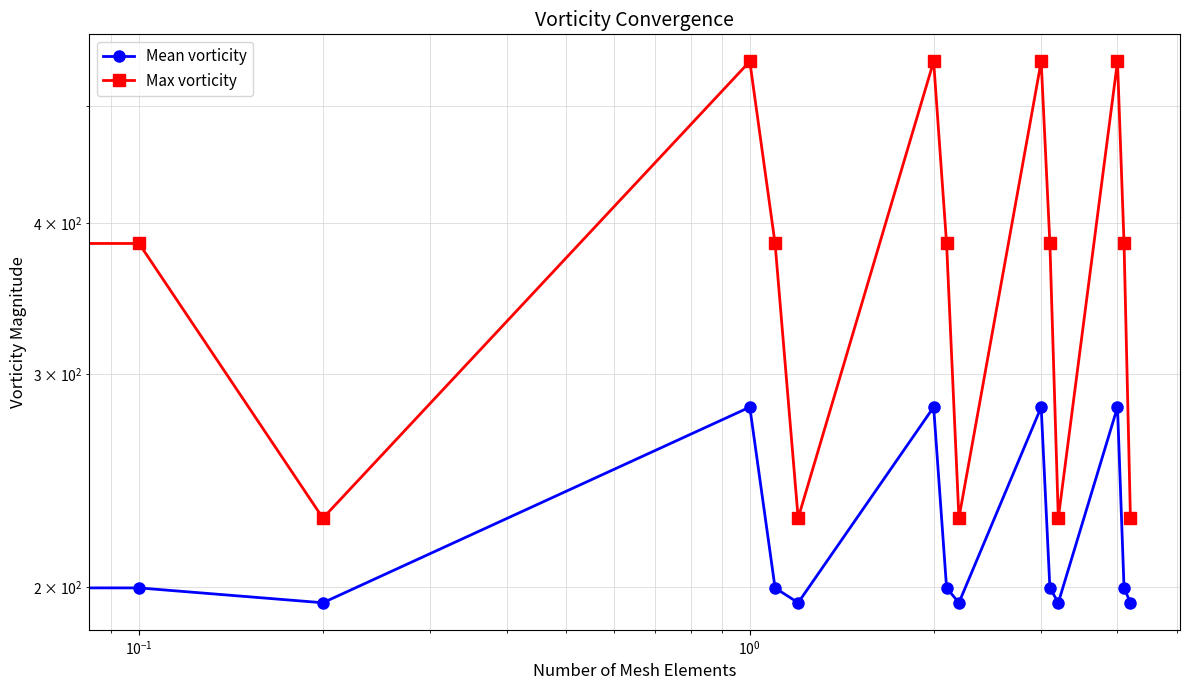

True or false: Mean vorticity and Max vorticity cross at least once.

False